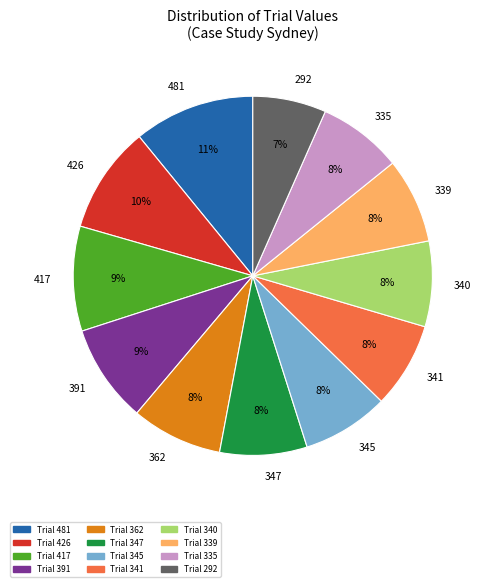

To the nearest percent, what is the difference between the 335 and 426 slice percentages?

2%